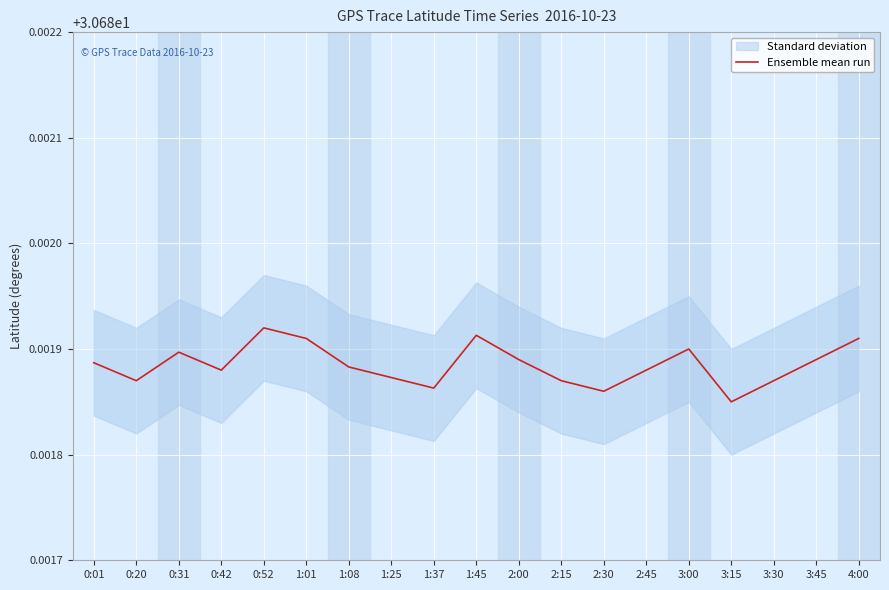

What position from the right is 2:30?

7